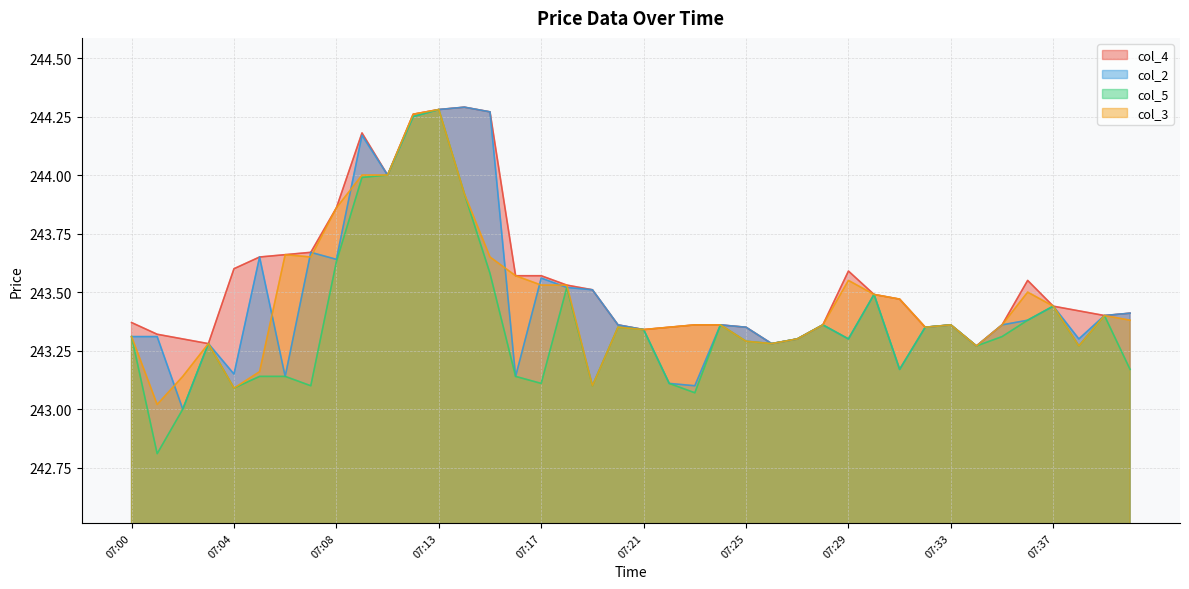

Reading left to right, transcribe all the data shown in this chart.

col_4: 243.4	243.3	243.3	243.3	243.6	243.7	243.7	243.7	243.9	244.2	244.0	244.3	244.3	244.3	244.3	243.6	243.6	243.5	243.5	243.4	243.3	243.3	243.4	243.4	243.3	243.3	243.3	243.4	243.6	243.5	243.5	243.3	243.4	243.3	243.4	243.6	243.4	243.4	243.4	243.4
col_2: 243.3	243.3	243.0	243.3	243.2	243.7	243.1	243.7	243.6	244.2	244.0	244.2	244.3	244.3	244.3	243.1	243.6	243.5	243.5	243.4	243.3	243.1	243.1	243.4	243.3	243.3	243.3	243.4	243.3	243.5	243.2	243.3	243.4	243.3	243.4	243.4	243.4	243.3	243.4	243.4
col_5: 243.3	242.8	243.0	243.3	243.1	243.1	243.1	243.1	243.6	244.0	244.0	244.2	244.3	243.9	243.6	243.1	243.1	243.5	243.1	243.3	243.3	243.1	243.1	243.4	243.3	243.3	243.3	243.4	243.3	243.5	243.2	243.3	243.4	243.3	243.3	243.4	243.4	243.3	243.4	243.2
col_3: 243.3	243.0	243.1	243.3	243.1	243.2	243.7	243.7	243.9	244.0	244.0	244.3	244.3	243.9	243.7	243.6	243.5	243.5	243.1	243.3	243.3	243.3	243.4	243.4	243.3	243.3	243.3	243.4	243.6	243.5	243.5	243.3	243.4	243.3	243.4	243.5	243.4	243.3	243.4	243.4